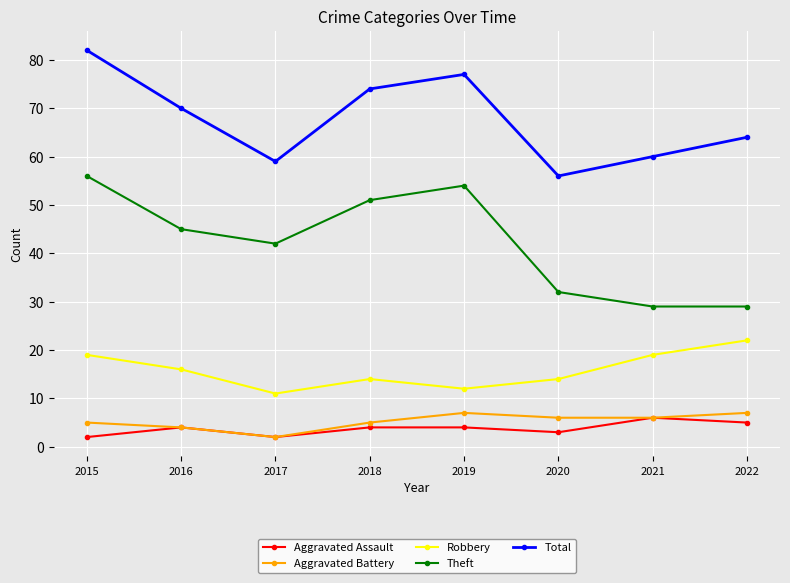

At how many categories does at least one series exceed 12?

8